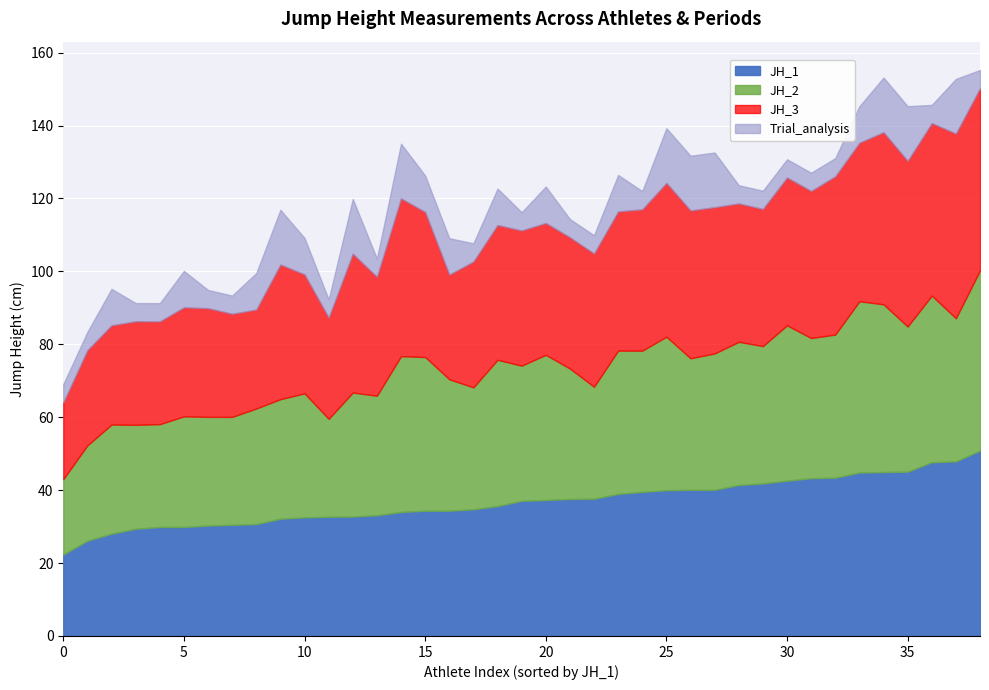

True or false: JH_3 has more than 2 points higher than both neighbors.

True